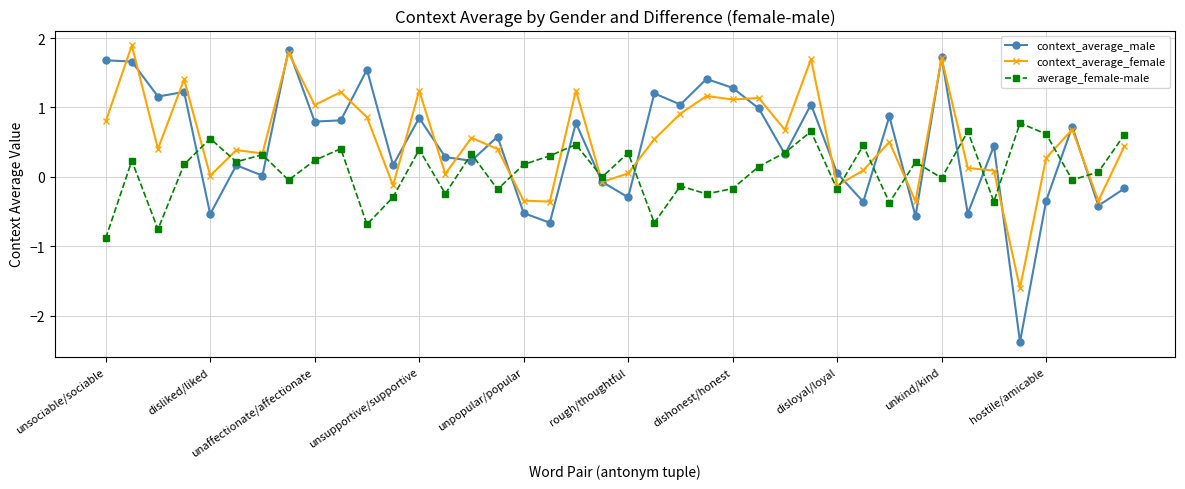

Which series has the largest total across all categories?

context_average_female